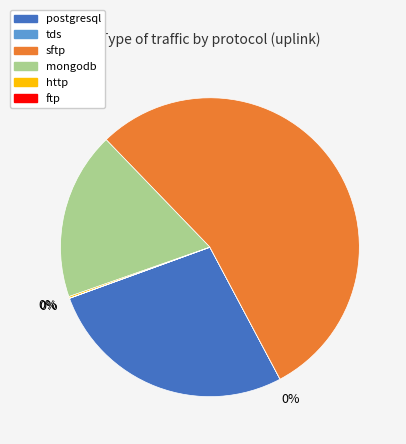

To the nearest percent, what is the average slice percentage?

17%